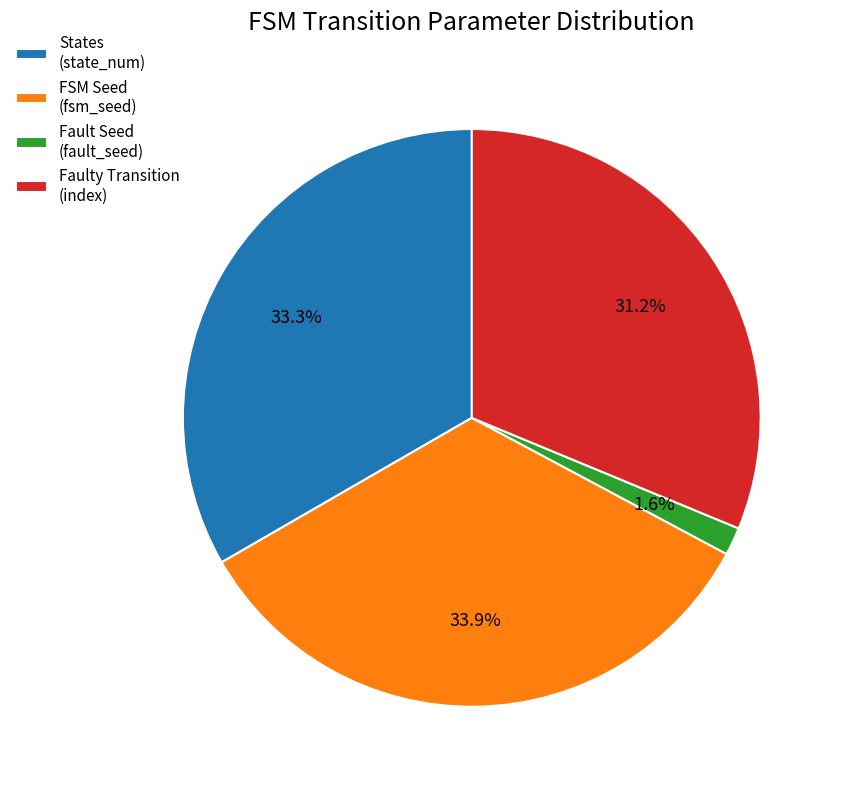

Rank the categories by value from lowest to highest.

Fault Seed (fault_seed), Faulty Transition (index), States (state_num), FSM Seed (fsm_seed)